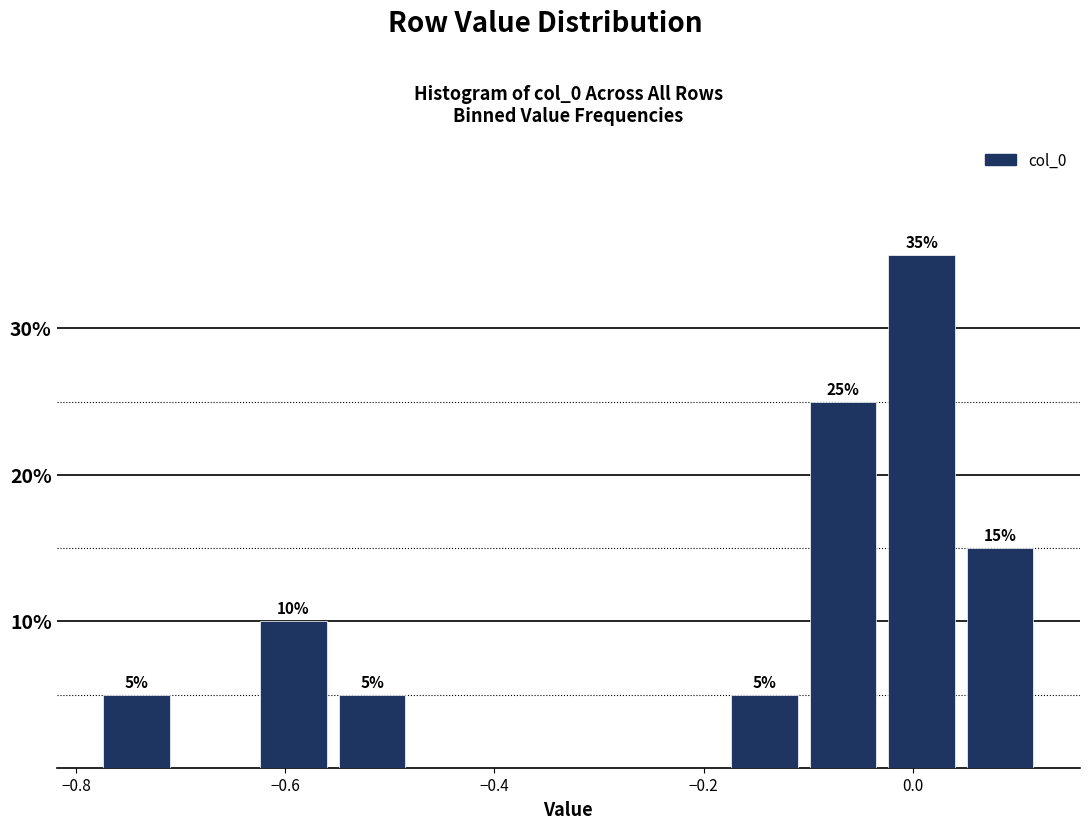

Around what value on the x-axis is the tallest bar? Give the approximate position of its centre, as read against the axis.

0.00